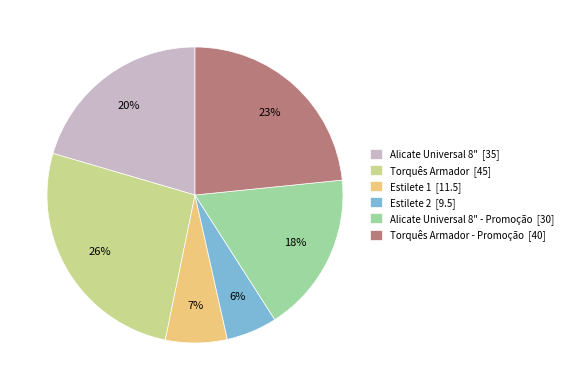

The Torquês Armador - Promoção [40] slice represents 23% of the pie. True or false?

True